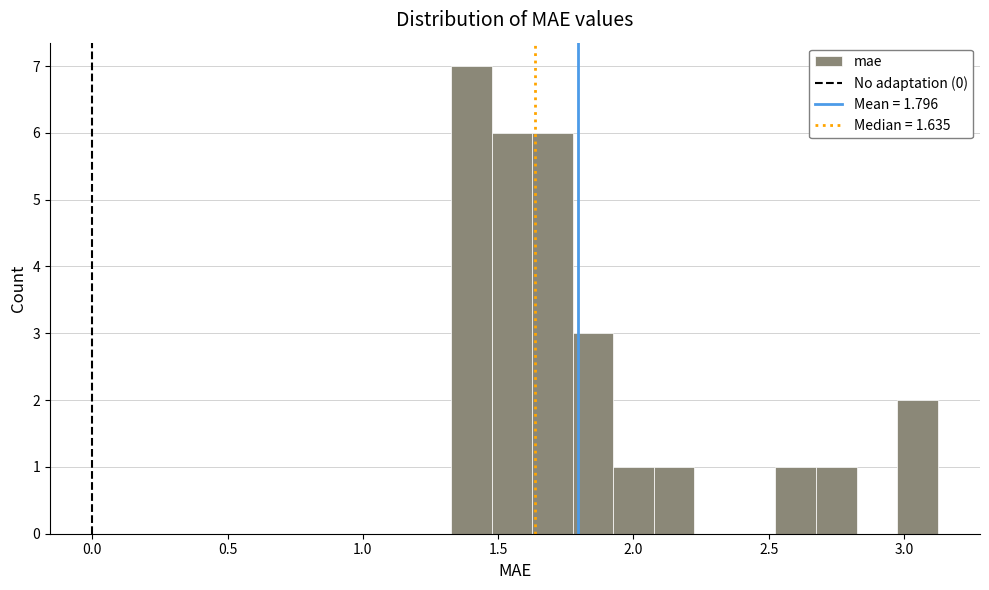

Read against the x-axis, roughly where is the centre of the tallest bar?

1.40